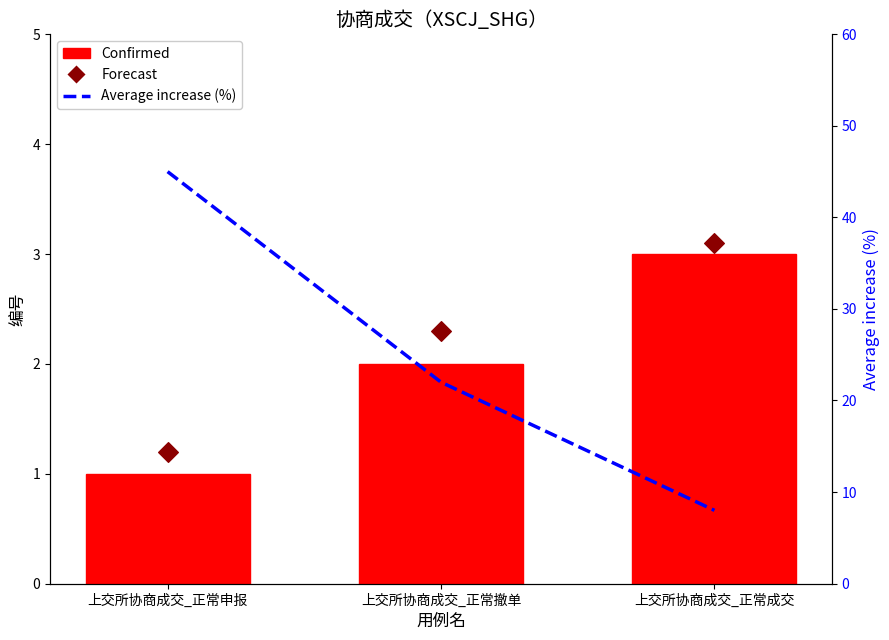

What is the total value across all series at 上交所协商成交_正常撤单?

26.3